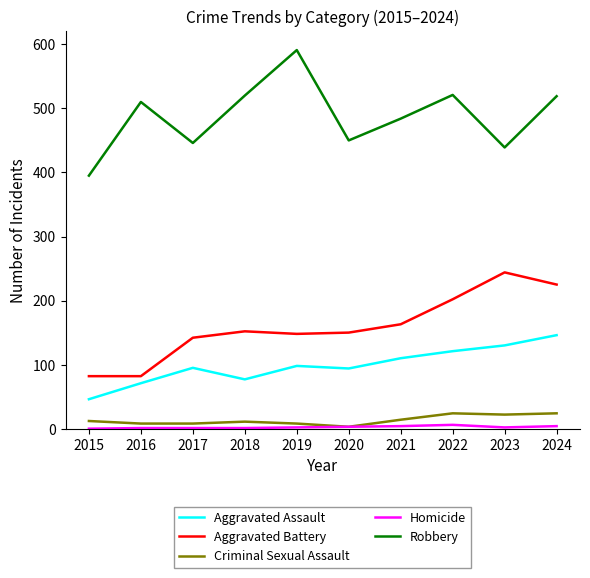

Which series changed the most between 2015 and 2021?

Robbery